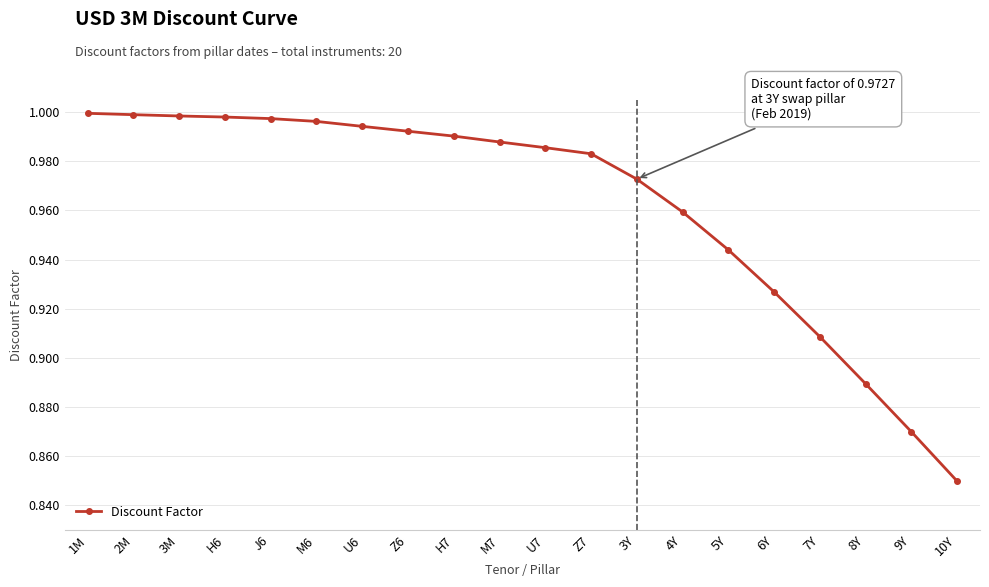

What is the change in value from 1M to 9Y?

-0.1